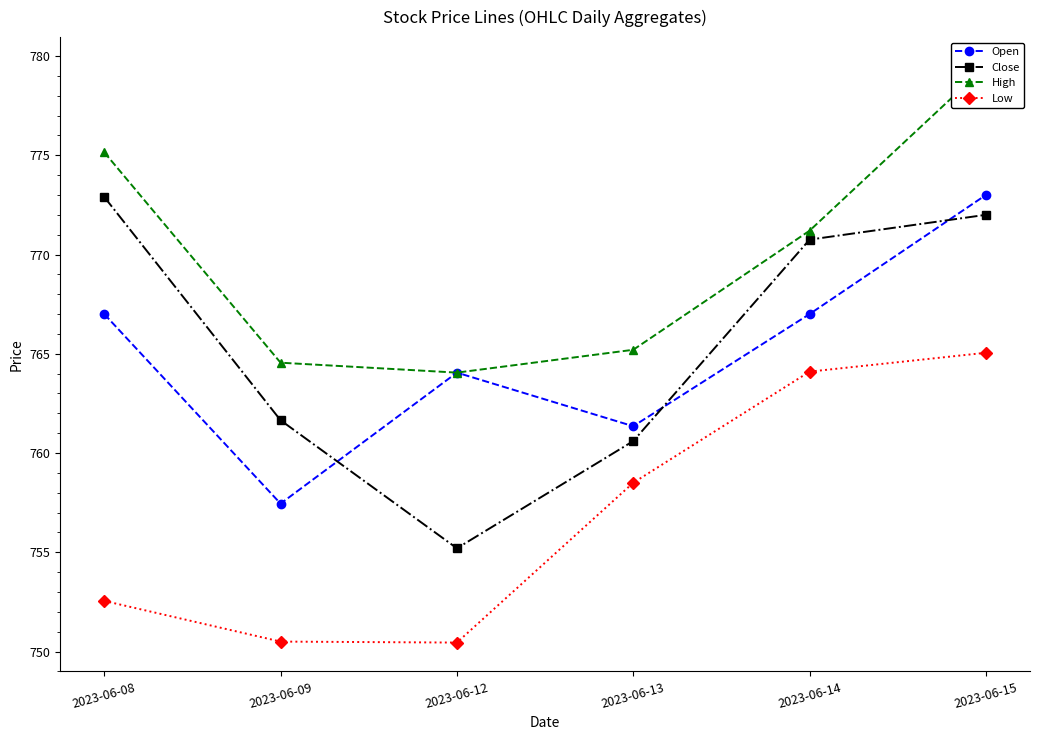

Read the Close value at 2023-06-15.

772.0